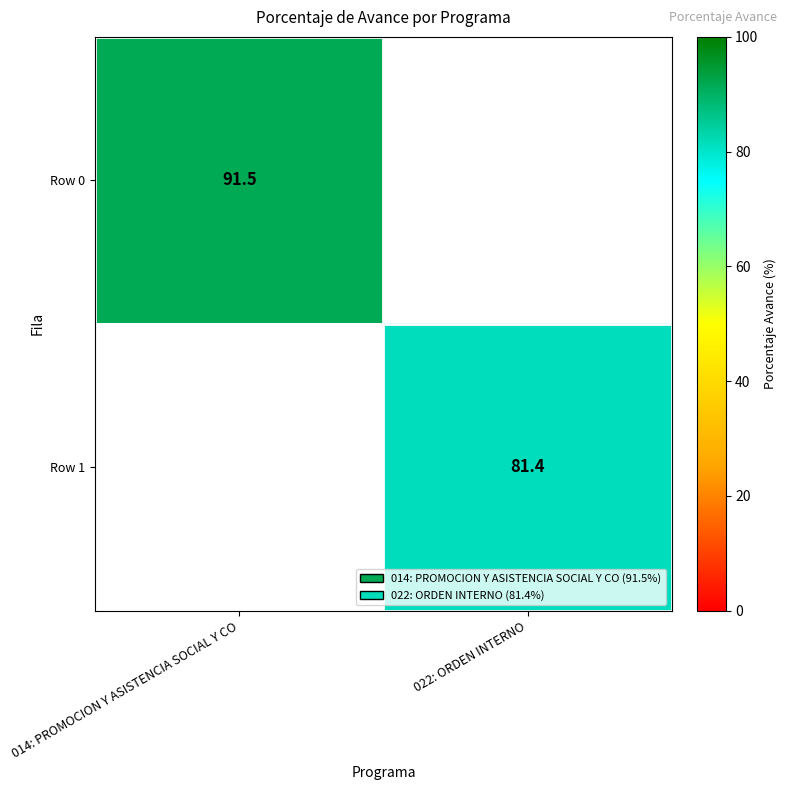

True or false: Row 1 has a value of 106.1 at 022: ORDEN INTERNO.

False